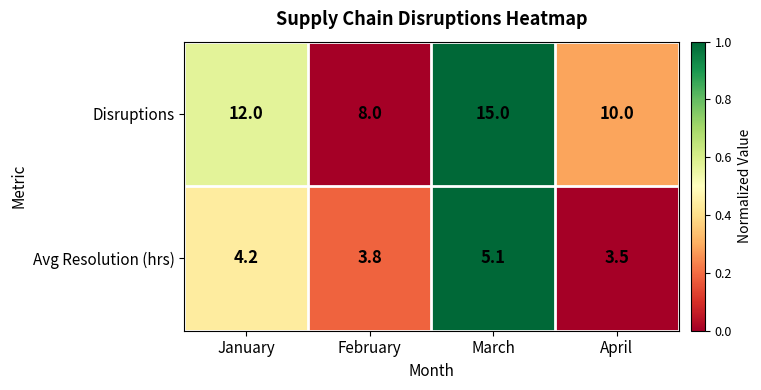

What is the difference between the second highest and minimum values in the Disruptions series?

4.0